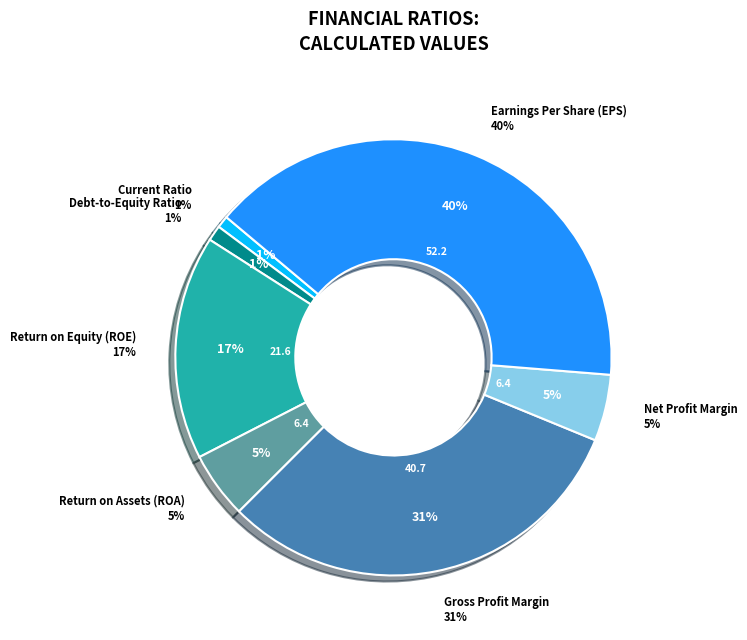

What is the ratio of the value at Gross Profit Margin to the value at Current Ratio?

34.8